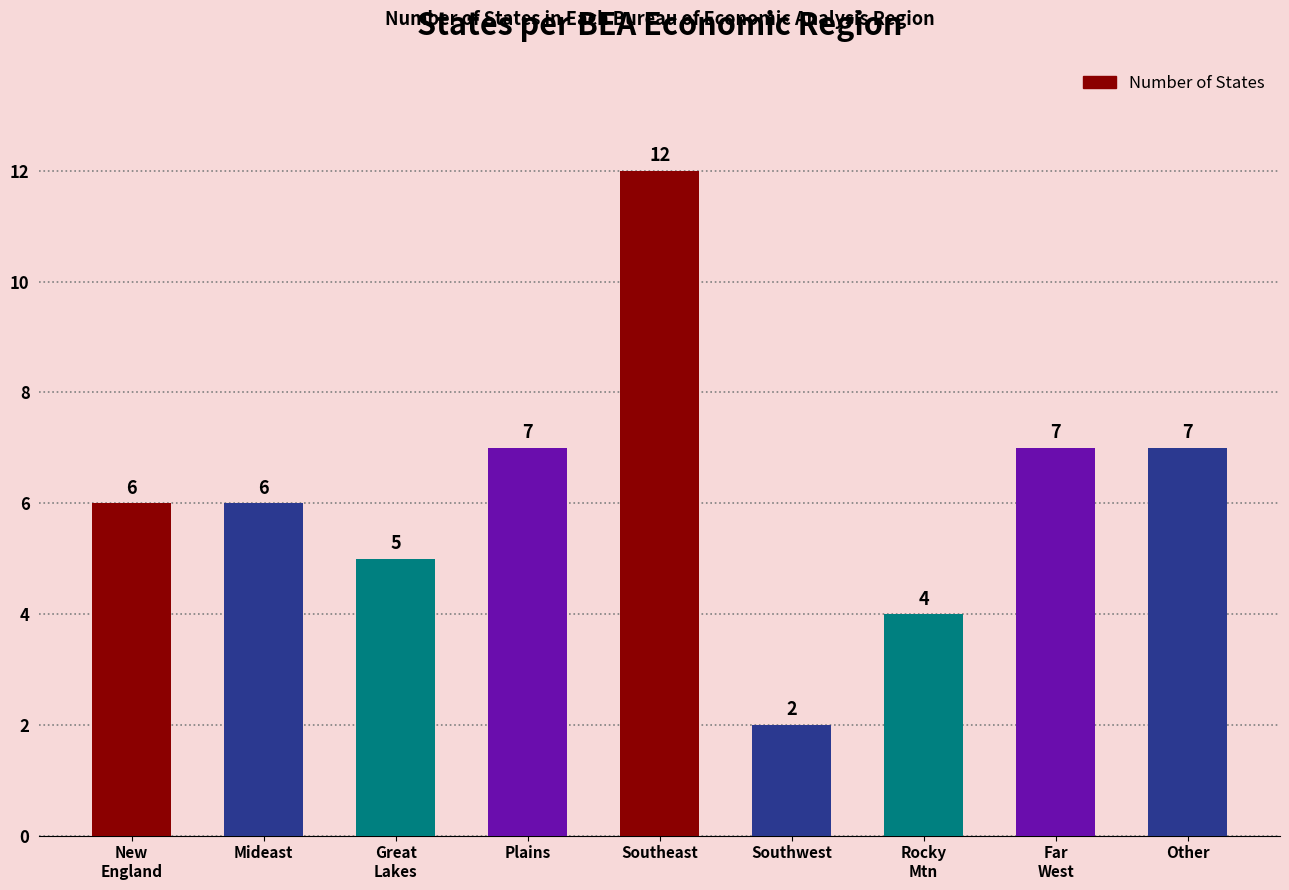

What is the value of the 2nd bar from the left?

6